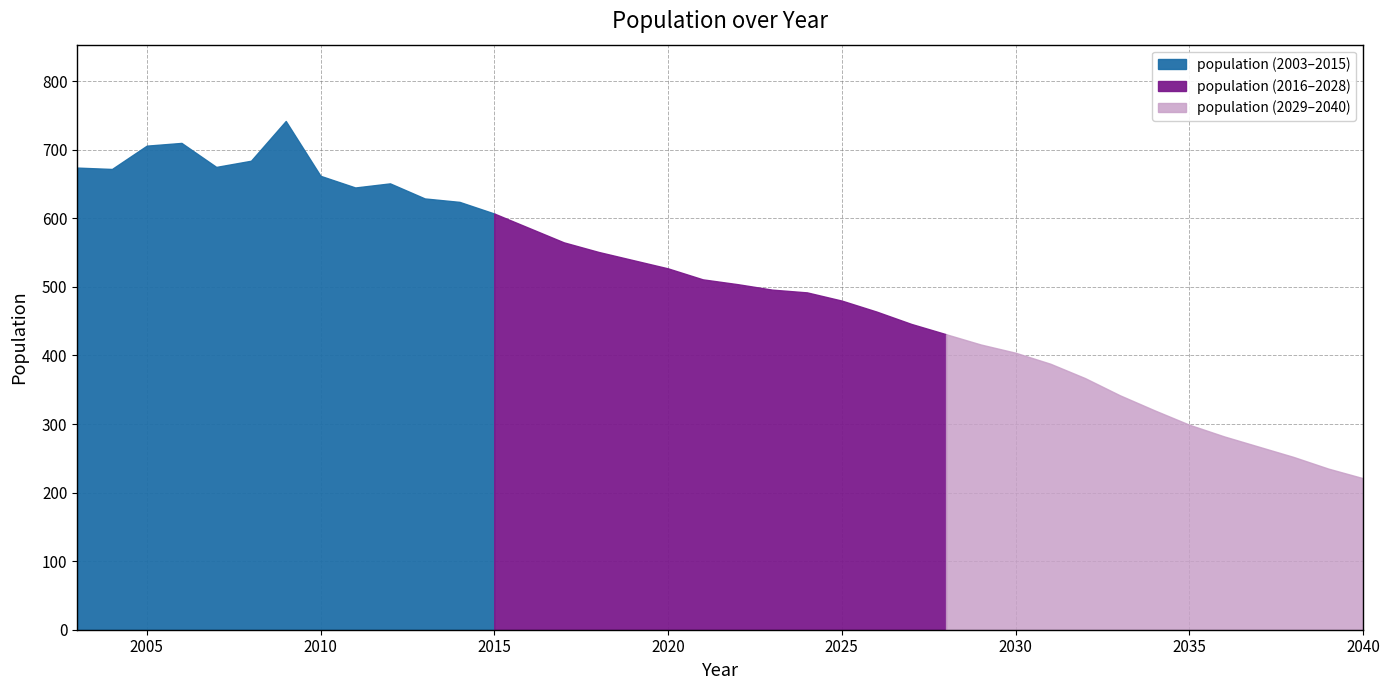

List the labels in order of value, smallest first.

2040, 2039, 2038, 2037, 2036, 2035, 2034, 2033, 2032, 2031, 2030, 2029, 2028, 2027, 2026, 2025, 2024, 2023, 2022, 2021, 2020, 2019, 2018, 2017, 2016, 2015, 2014, 2013, 2011, 2012, 2010, 2004, 2003, 2007, 2008, 2005, 2006, 2009